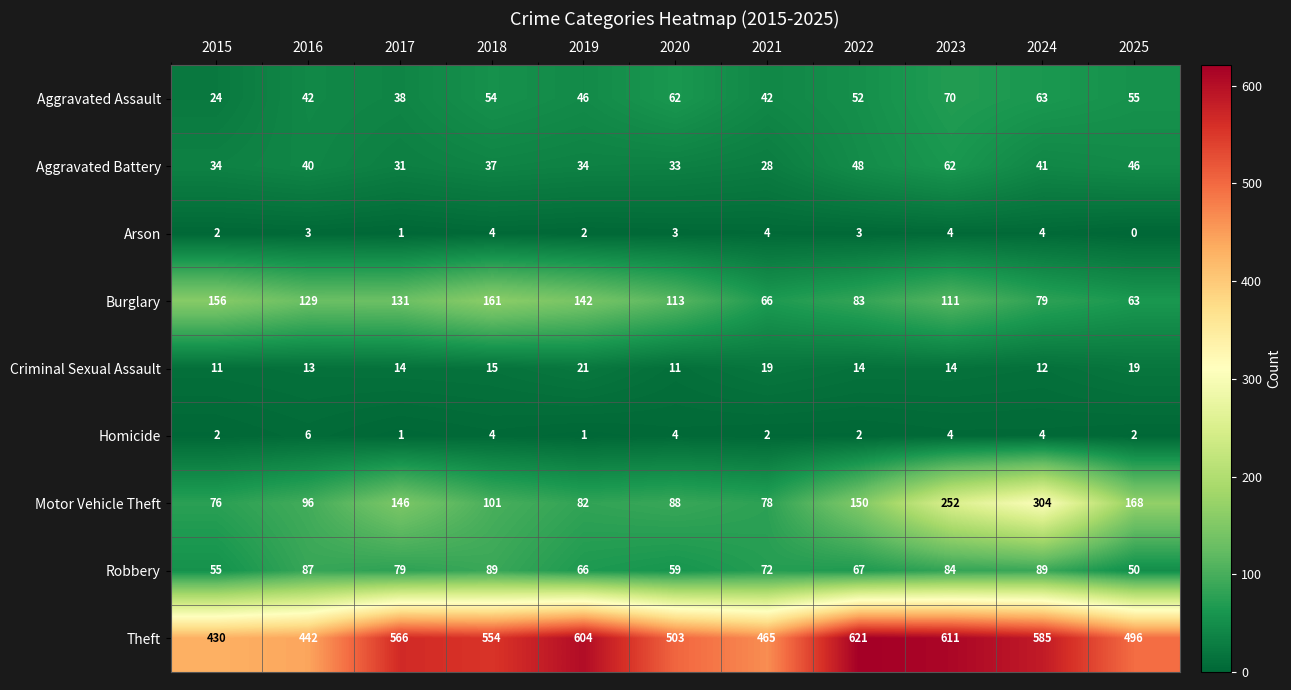

What is the sum of the Theft values at 2025 and 2016?

938